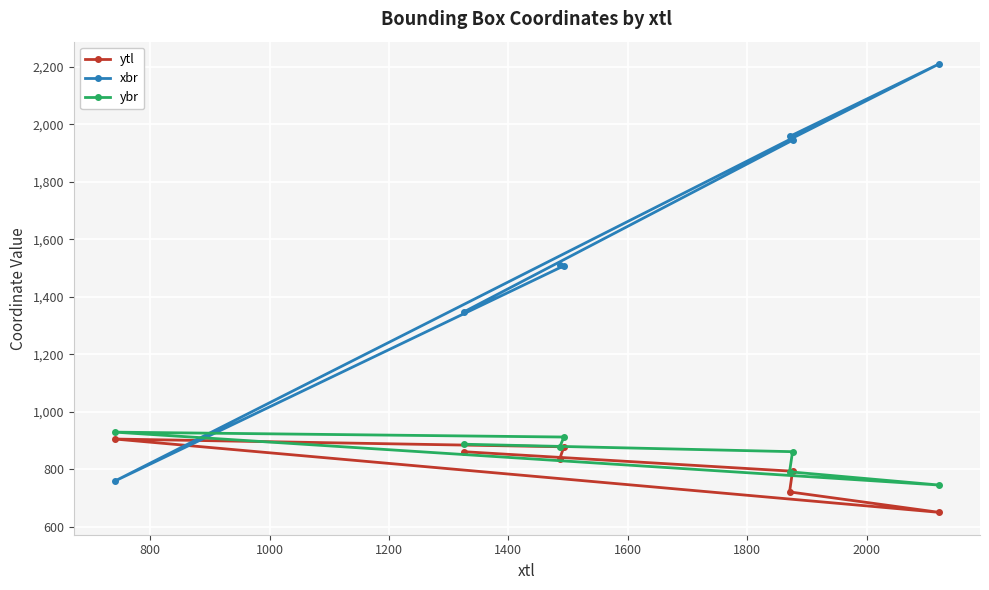

What is the sum of all xbr values?

11237